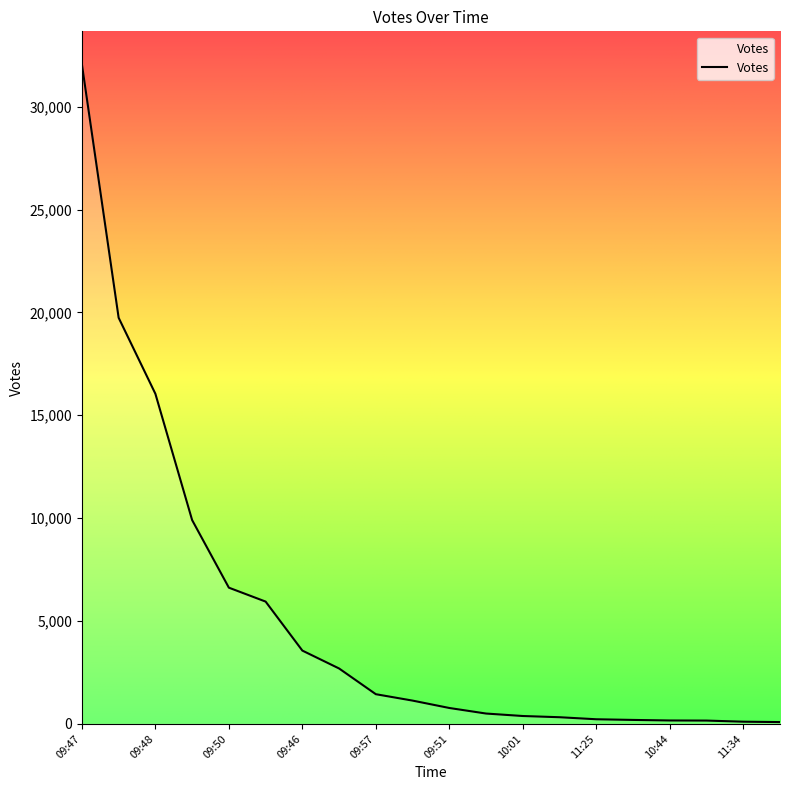

What is the greatest value displayed?

32059